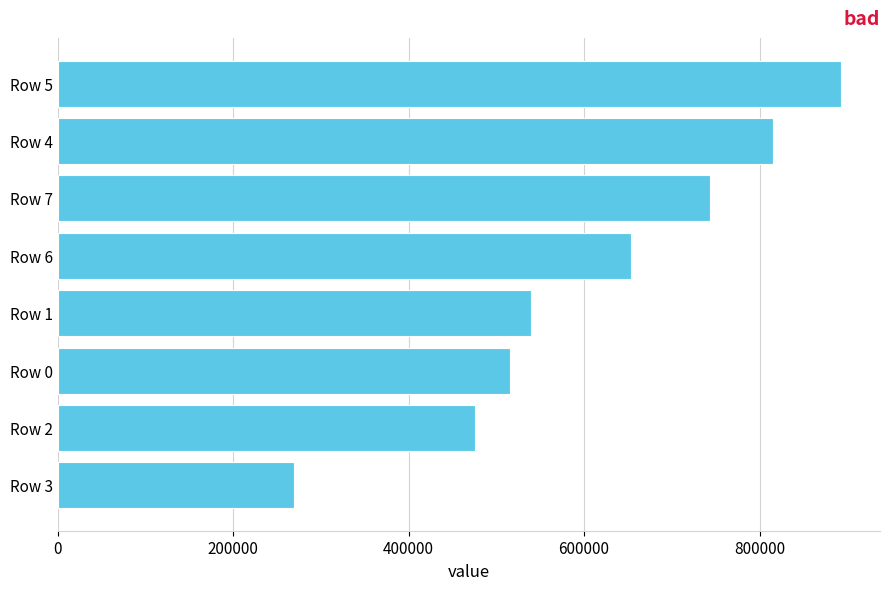

List the labels in order of value, smallest first.

Row 3, Row 2, Row 0, Row 1, Row 6, Row 7, Row 4, Row 5